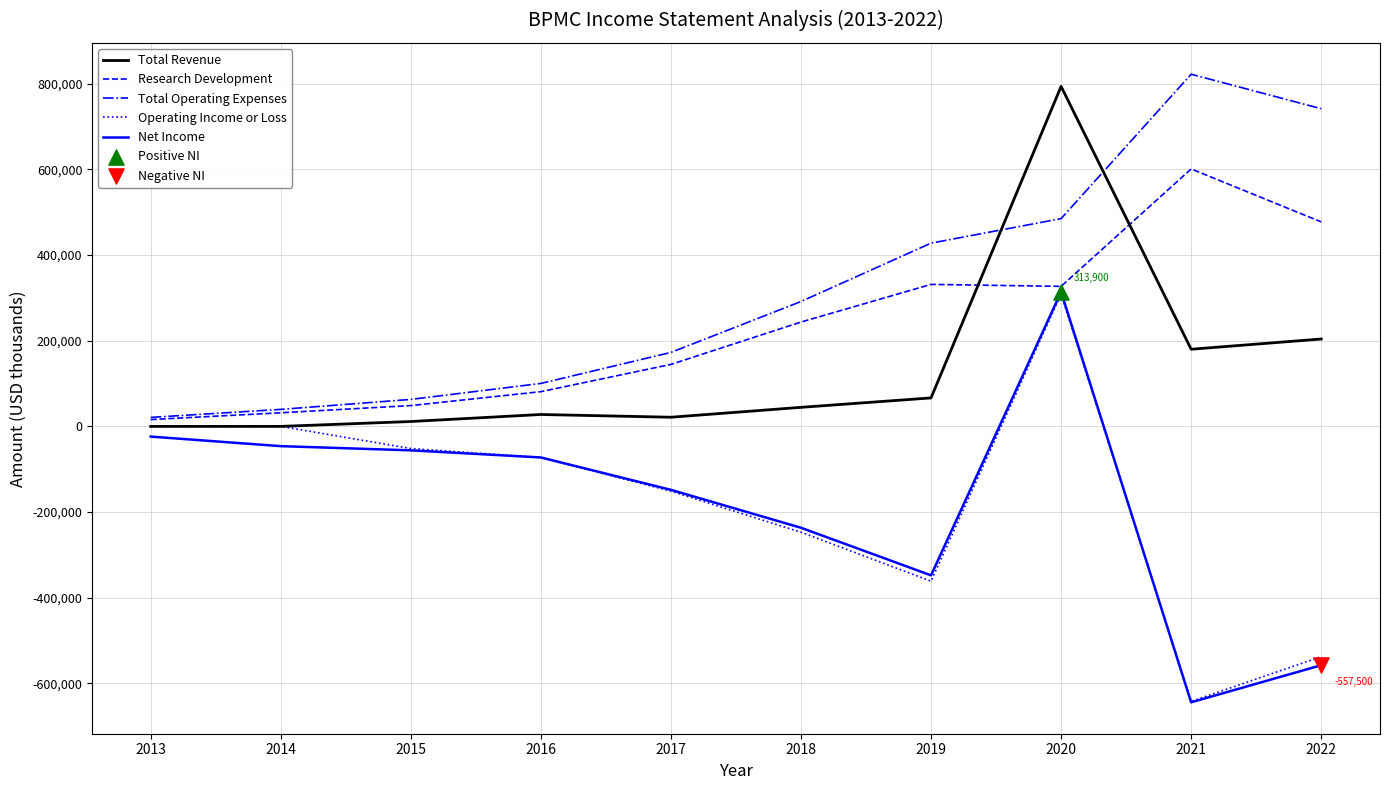

True or false: Total Operating Expenses and Net Income cross at least once.

False